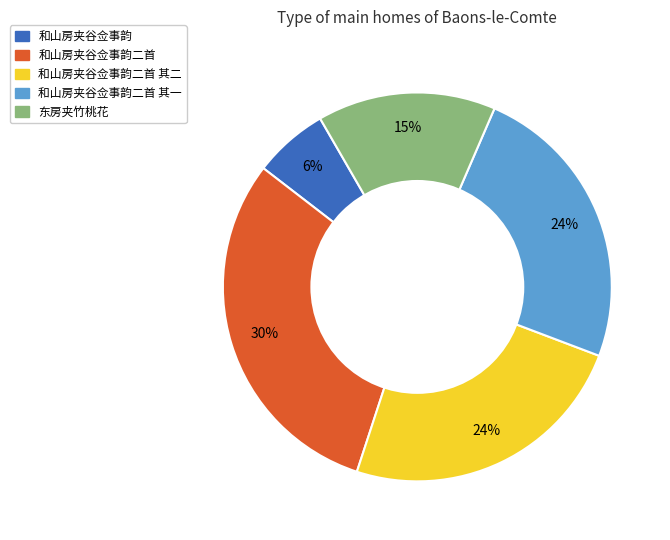

To the nearest percent, what is the difference between the largest and smallest slice percentages?

24%